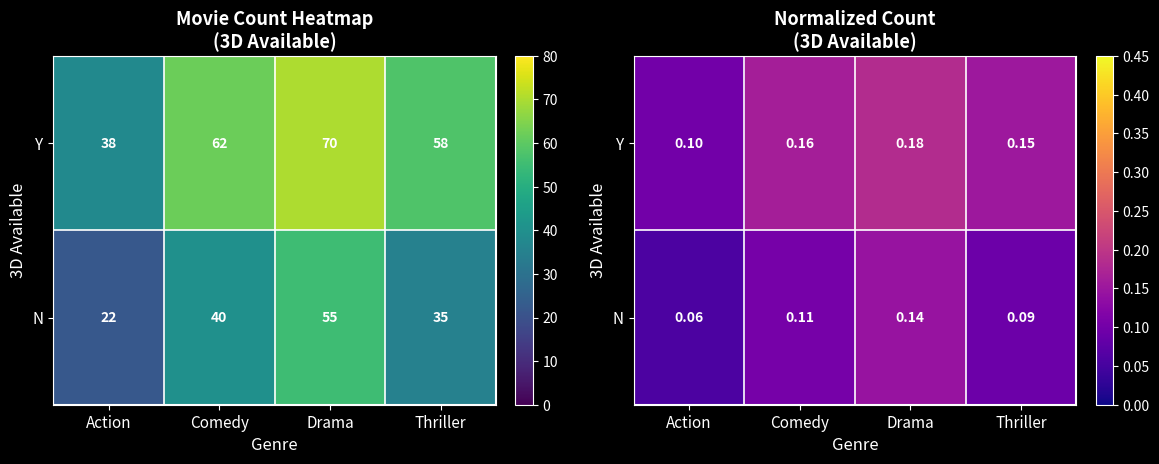

What is the sum of all Y values?

0.6